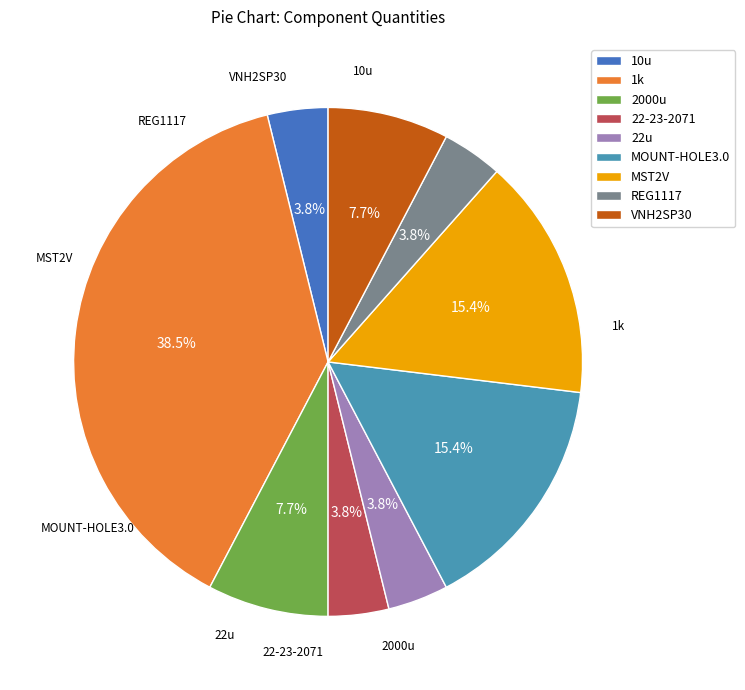

Which category has the biggest portion of the pie?

1k